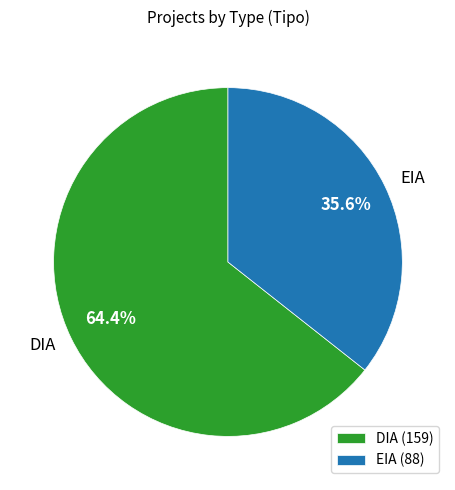

Rank the categories by value from lowest to highest.

EIA, DIA